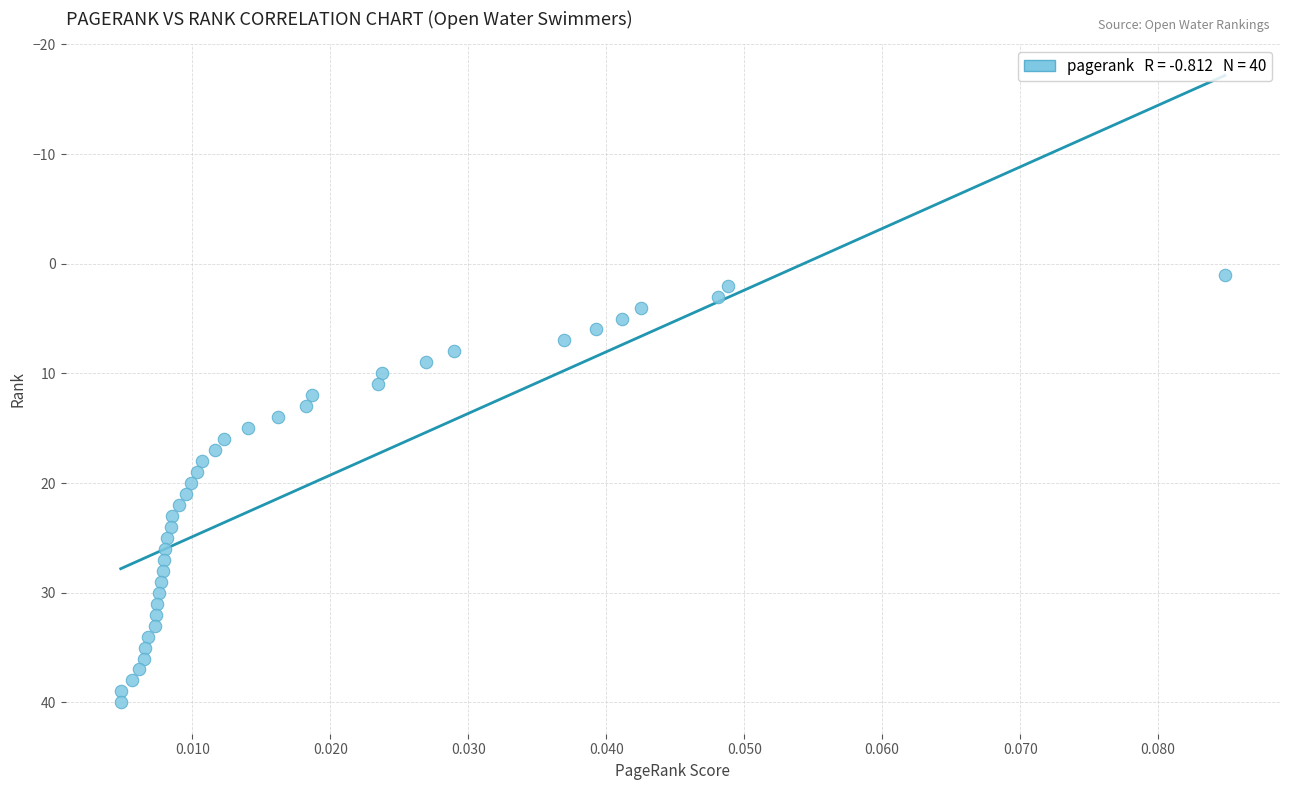

What is the range of Y values (max minus min)?

39